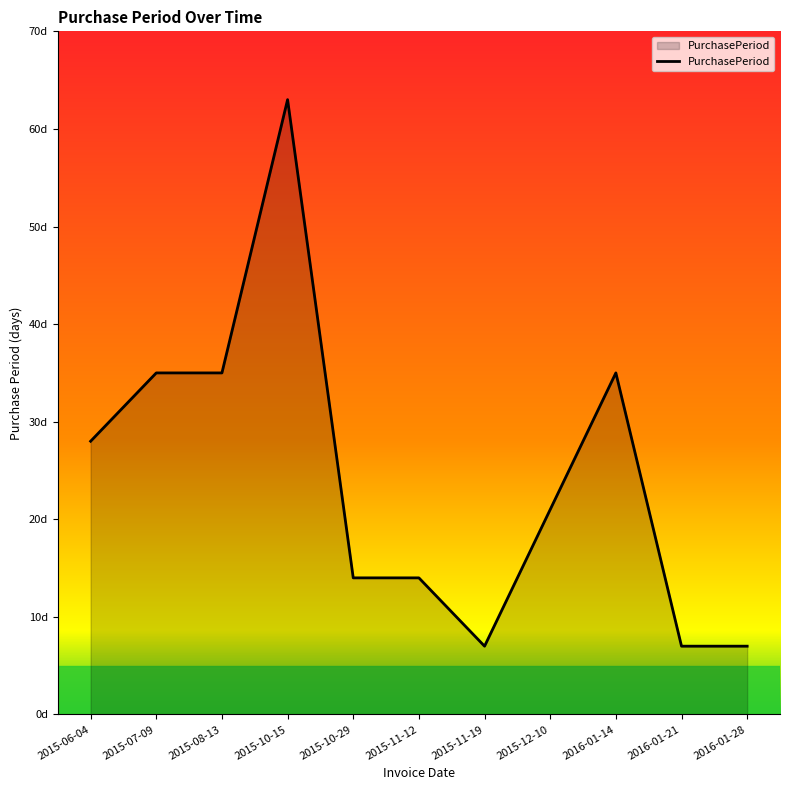

What is the difference between the maximum and minimum values?

56